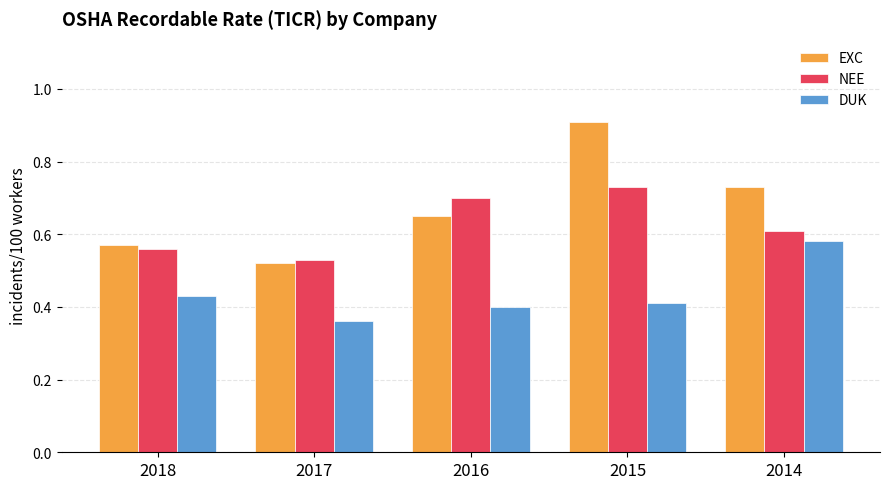

What is the sum of the NEE values at 2016 and 2015?

1.4